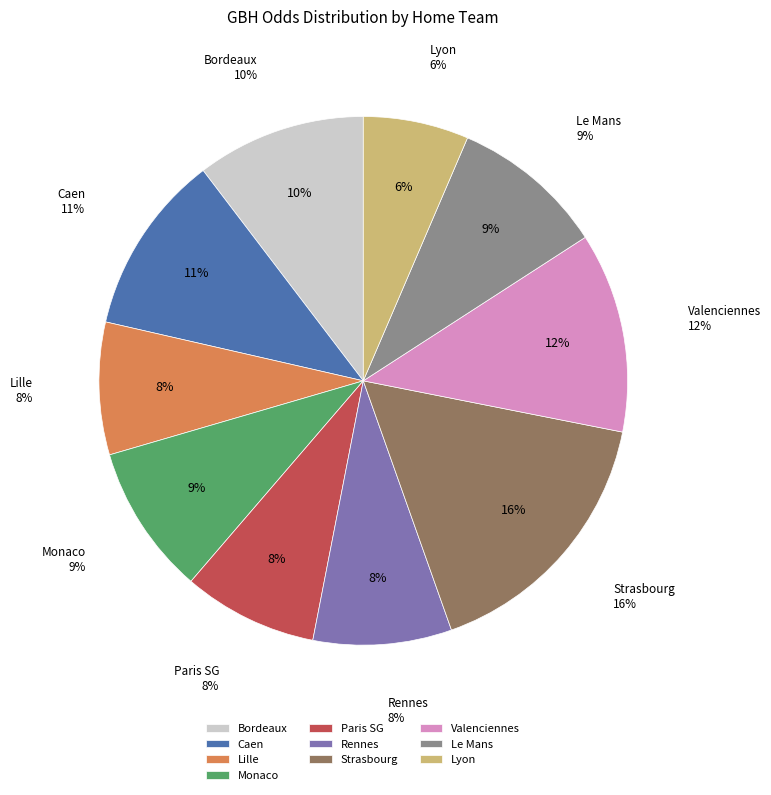

Which slice is the smallest?

Lyon